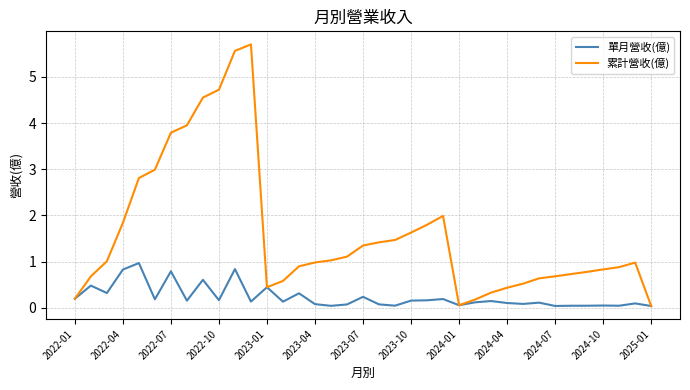

Which series has the largest range (max minus min)?

累計營收(億)